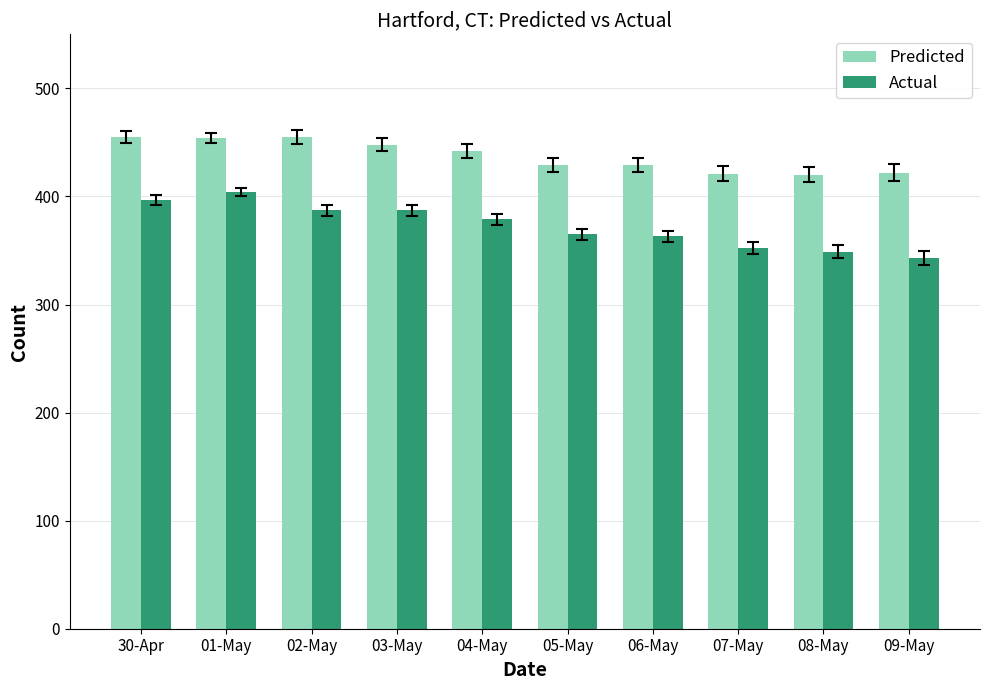

What position from the left is 07-May?

8